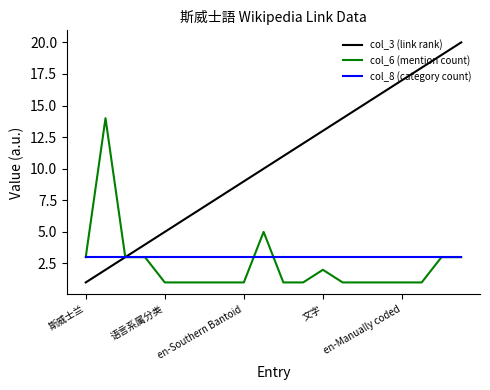

Reading left to right, extract all data points from this chart.

col_3 (link rank): 1	2	3	4	5	6	7	8	9	10	11	12	13	14	15	16	17	18	19	20
col_6 (mention count): 3	14	3	3	1	1	1	1	1	5	1	1	2	1	1	1	1	1	3	3
col_8 (category count): 3	3	3	3	3	3	3	3	3	3	3	3	3	3	3	3	3	3	3	3